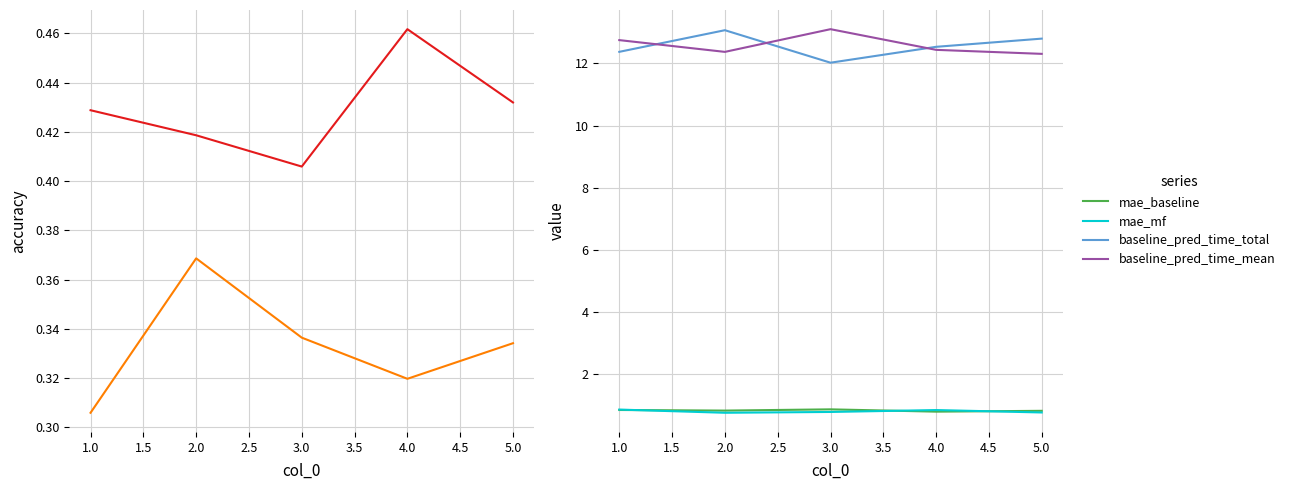

Does the chart have visible grid lines?

Yes